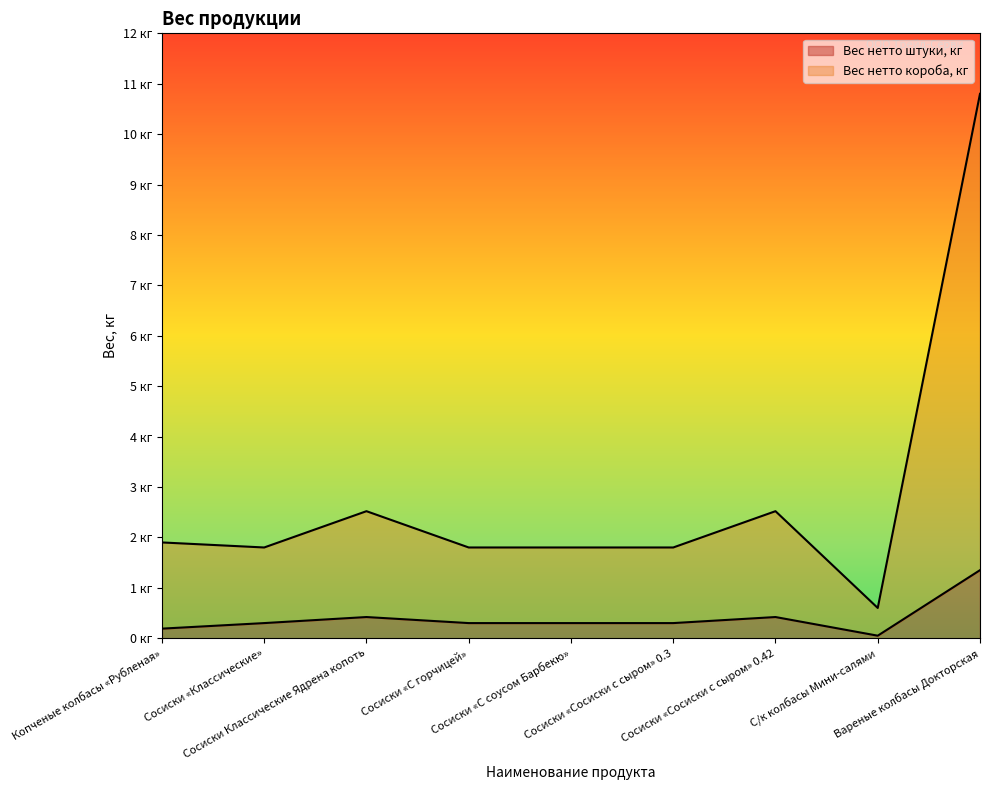

Count the number of data series in this chart.

2